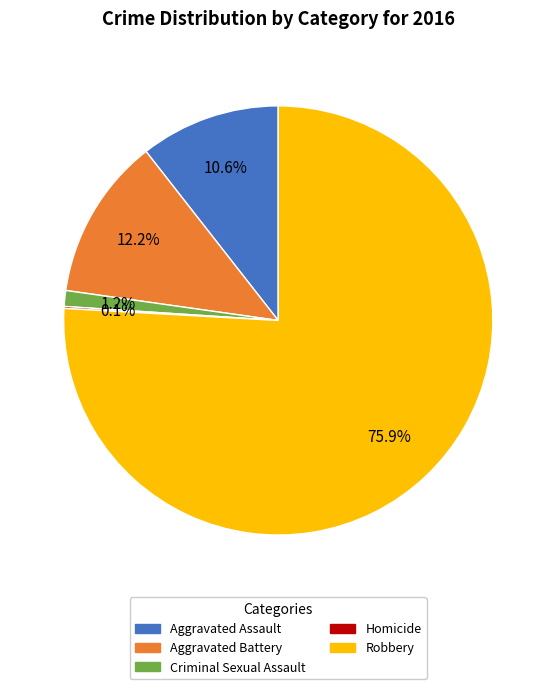

Does any single category account for the majority?

Yes